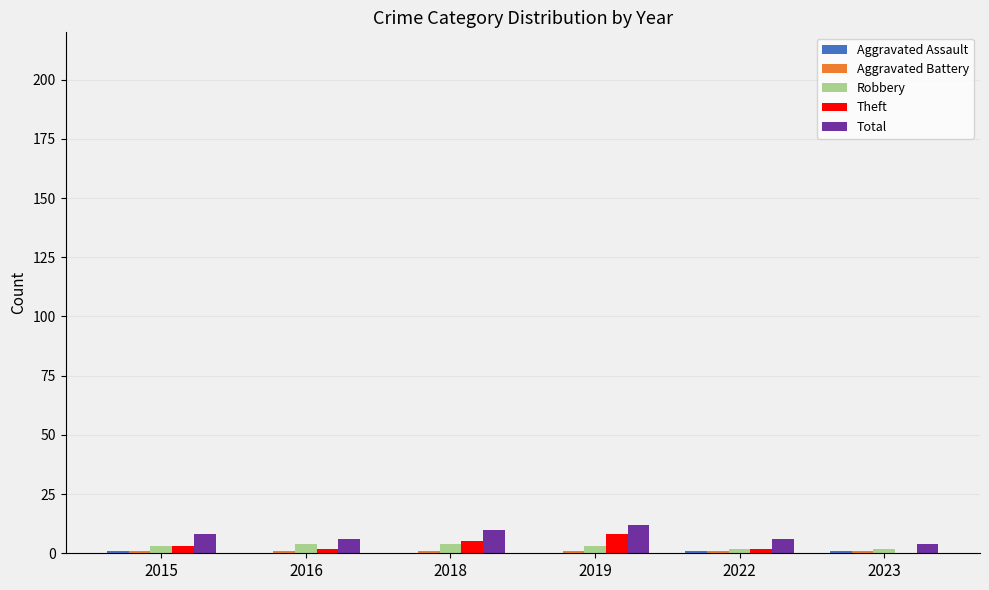

Are the bars horizontal?

No